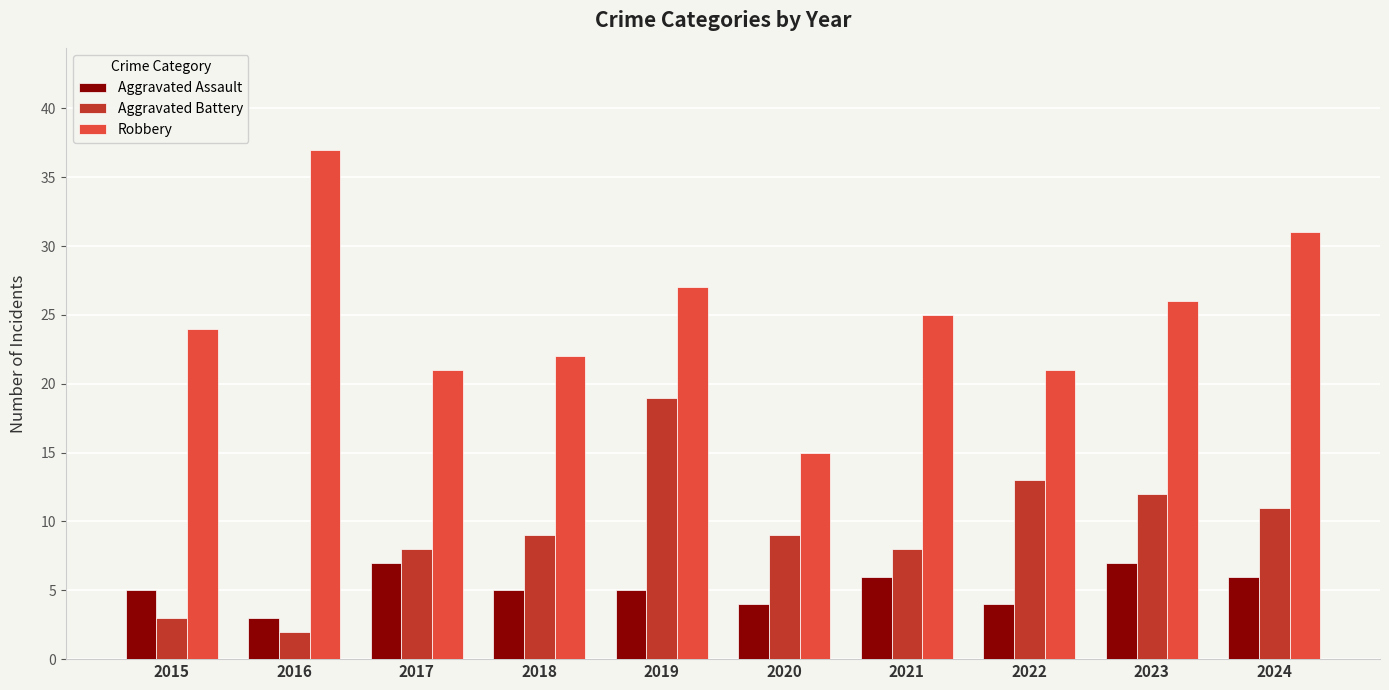

Rank the series at 2016 from highest to lowest value.

Robbery, Aggravated Assault, Aggravated Battery